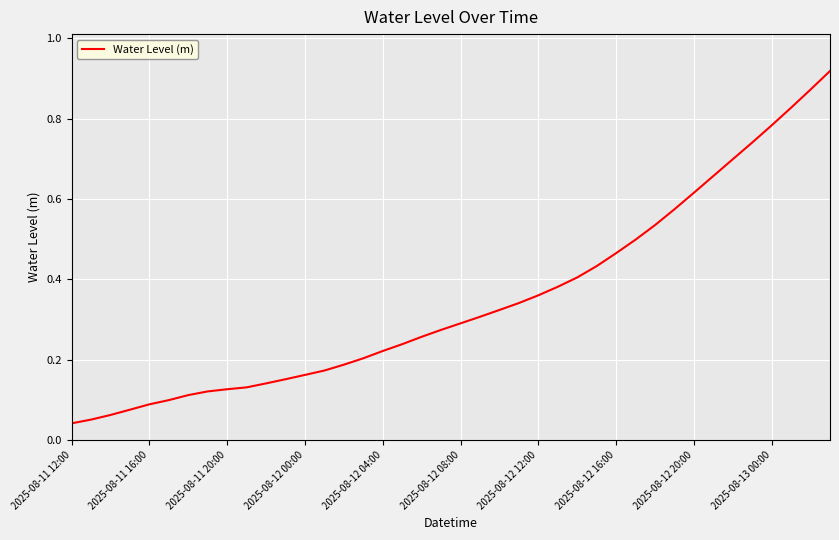

Does the chart have visible grid lines?

Yes